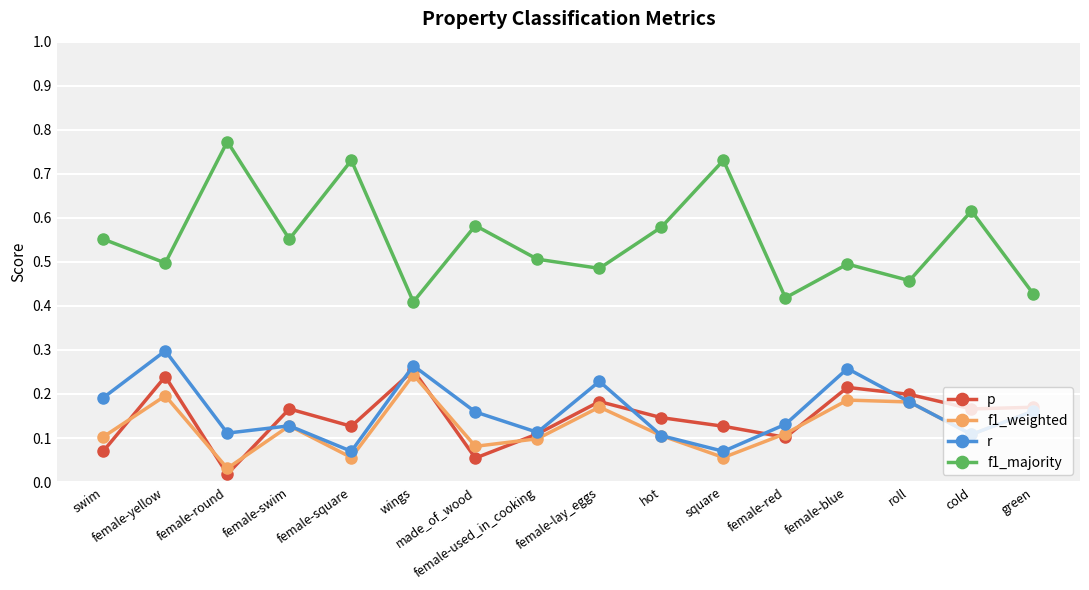

True or false: f1_majority and f1_weighted cross at least once.

False